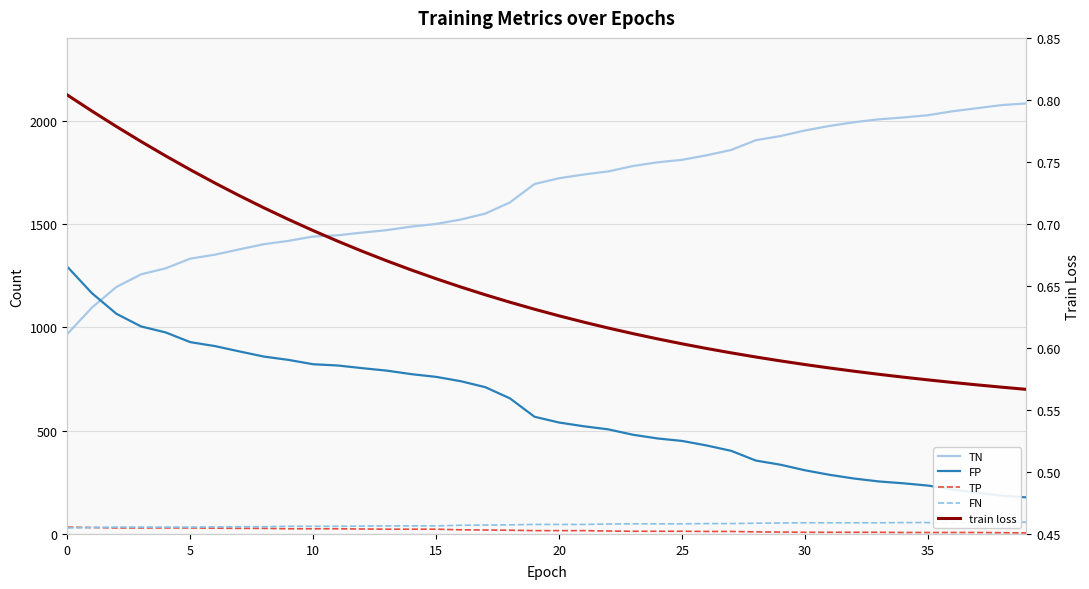

Rank the series at 38 from lowest to highest value.

train loss, TP, FN, FP, TN